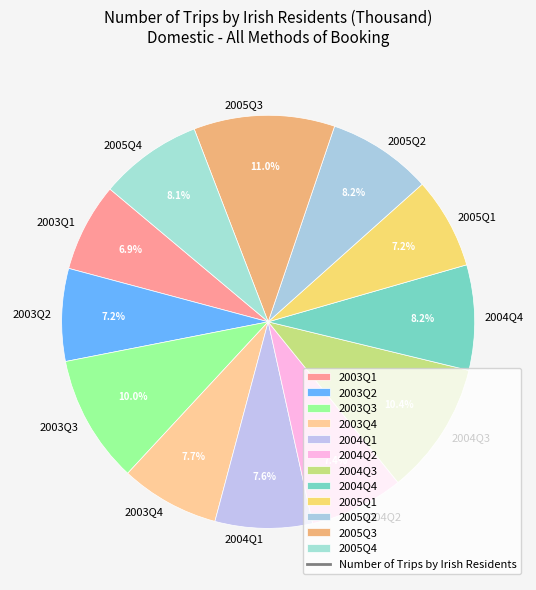

Which category has the biggest portion of the pie?

2005Q3